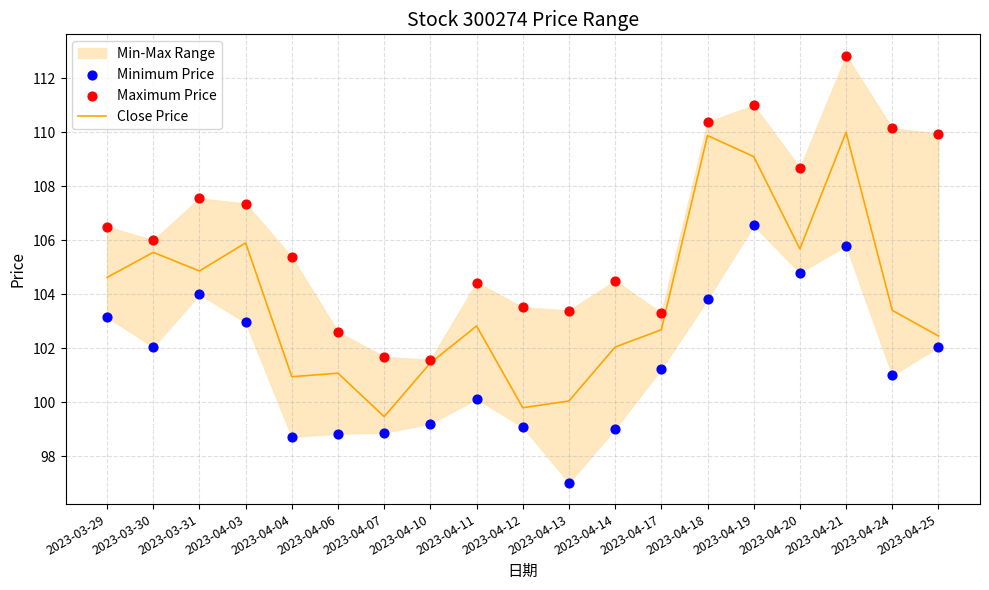

At how many categories does at least one series exceed 111?

1